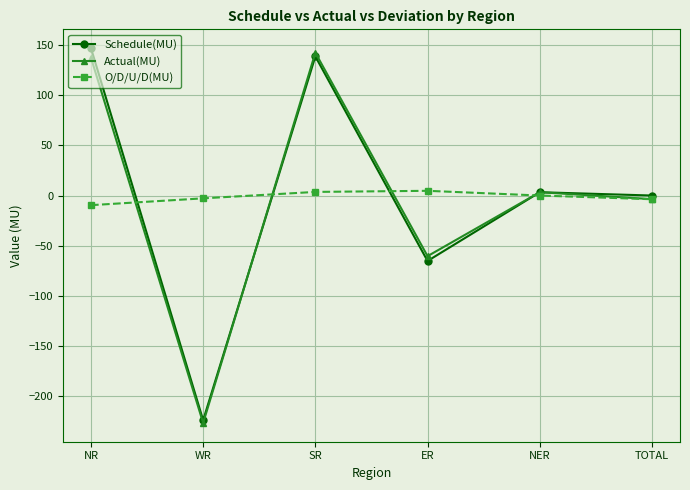

Where is Actual(MU) nearest to the value -42?

ER